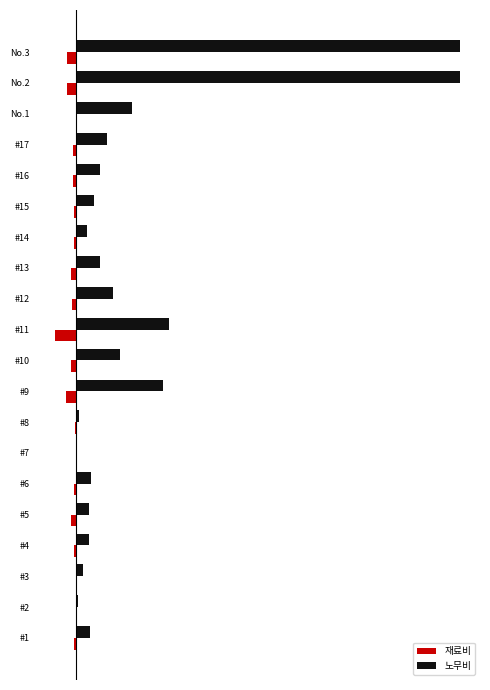

What is the difference between the second highest and second lowest values in the 노무비 series?

292208